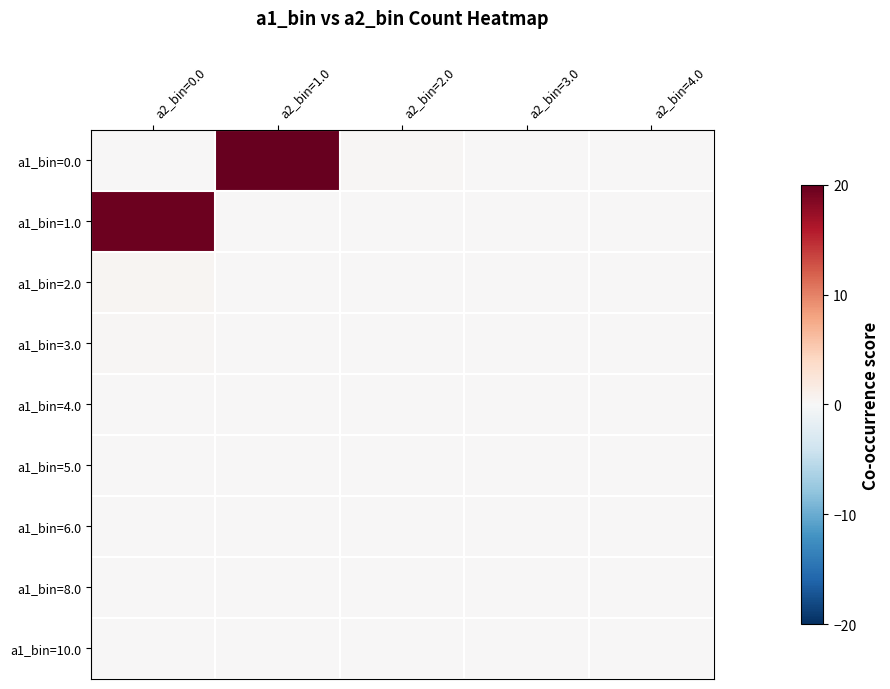

Which series changed the most between a2_bin=0.0 and a2_bin=2.0?

a1_bin=1.0